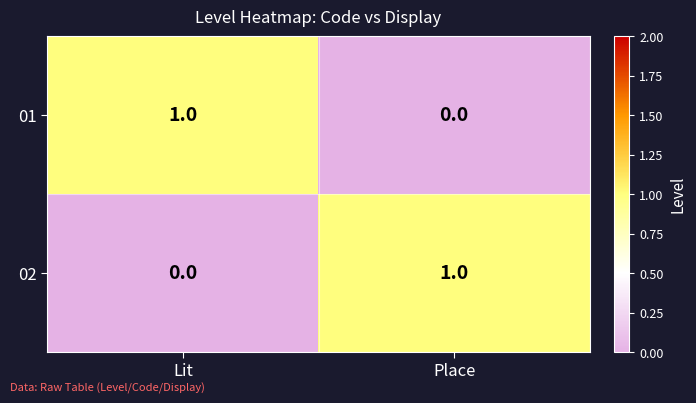

Rank the series at Place from lowest to highest value.

01, 02